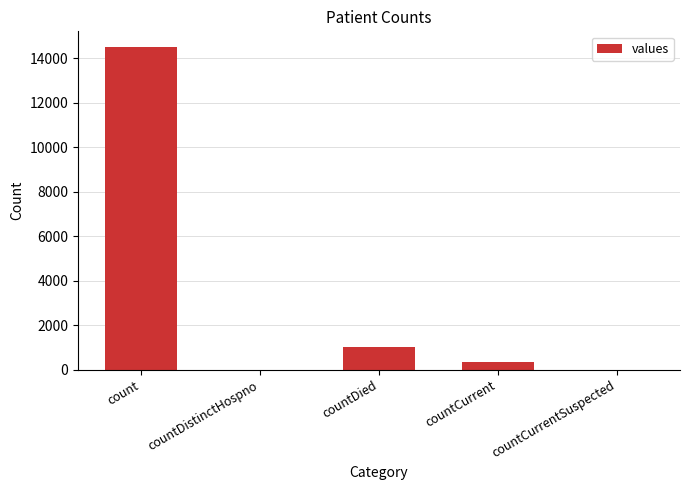

What is the approximate value at countCurrent?

345